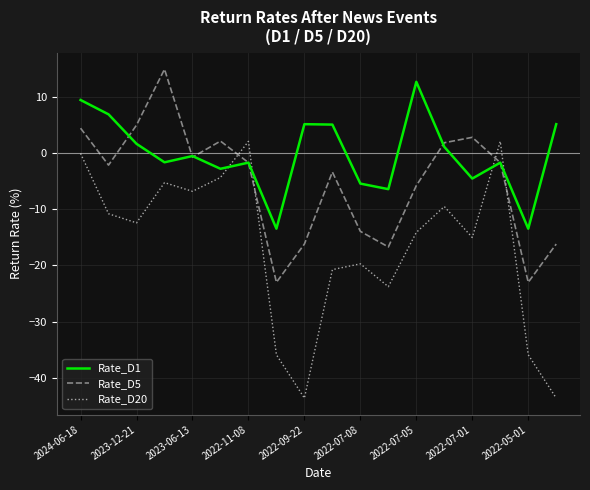

True or false: Rate_D1 and Rate_D20 cross at least once.

True